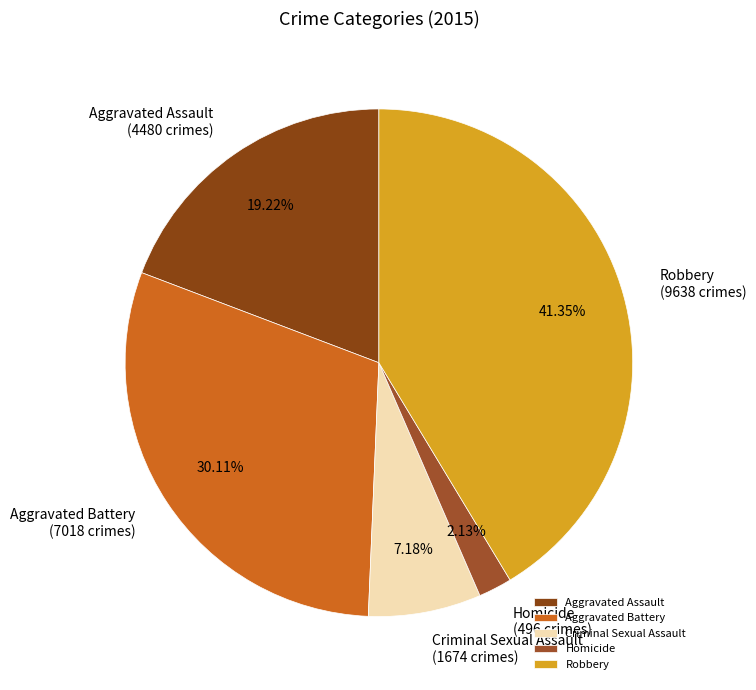

Is there a majority slice in this chart?

No